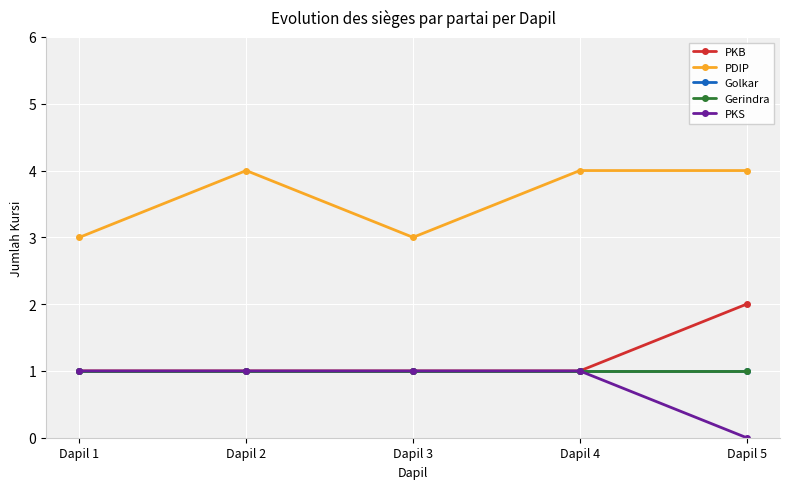

Is it true that PDIP equals 4 at Dapil 4?

True